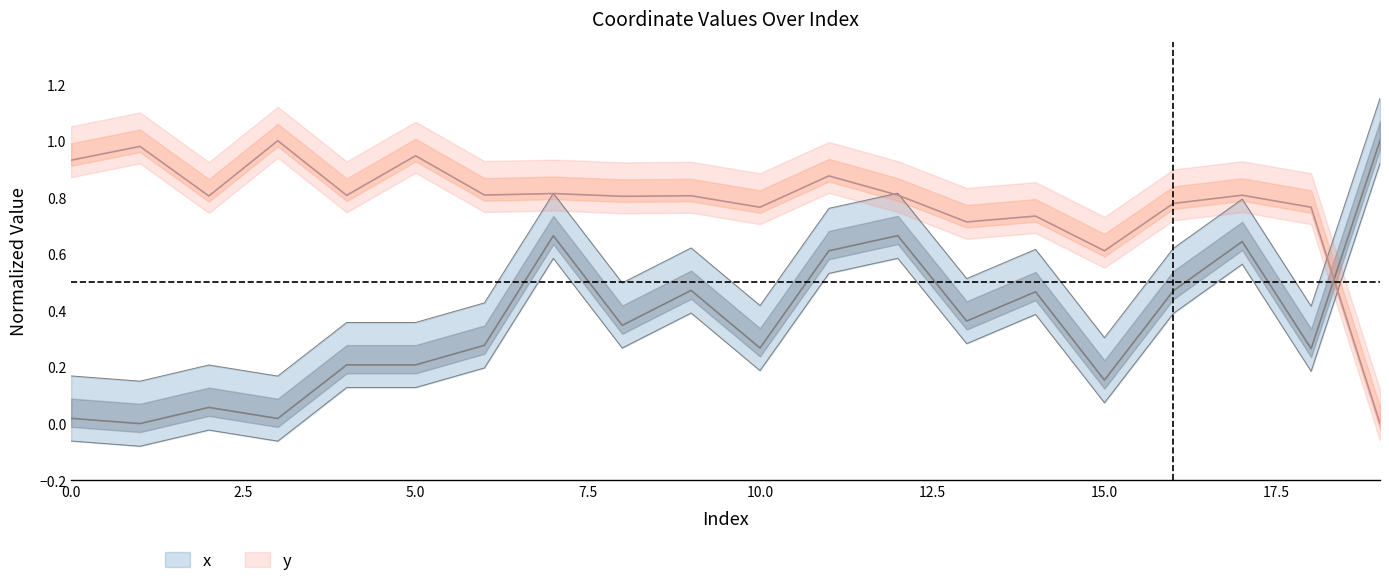

True or false: x has a value of 0.3 at 10.

True